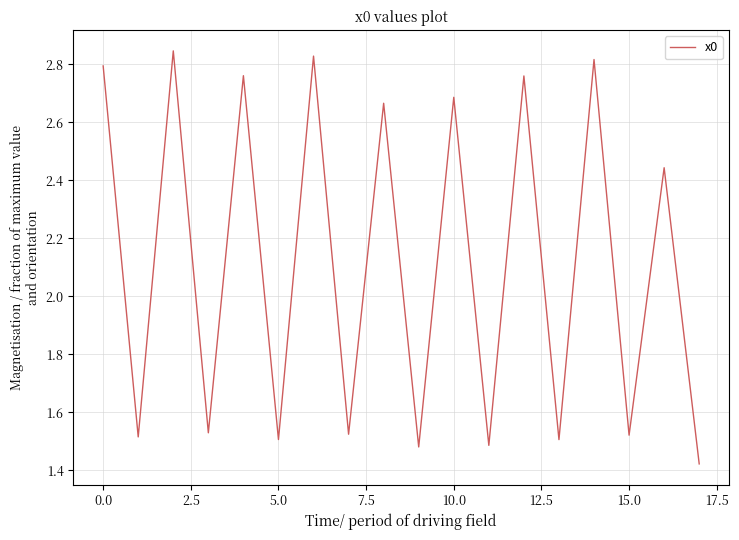

Does the chart have visible grid lines?

Yes